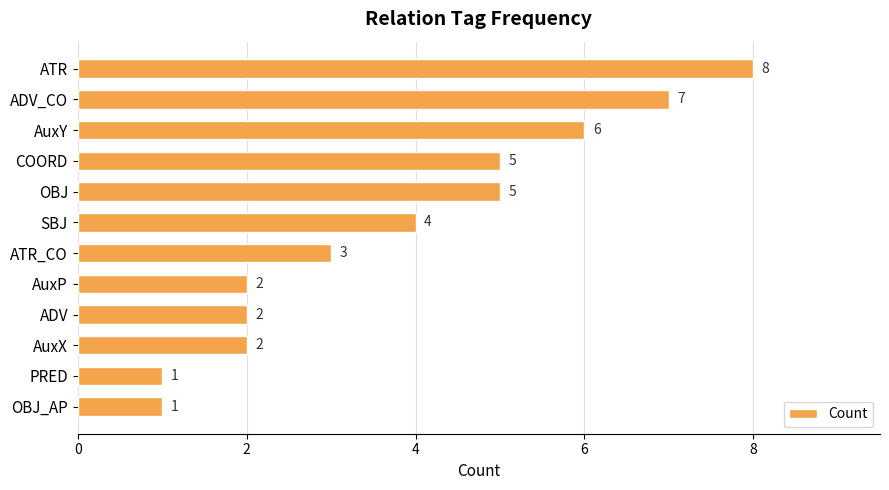

Count the values in the range 2 to 6.

8